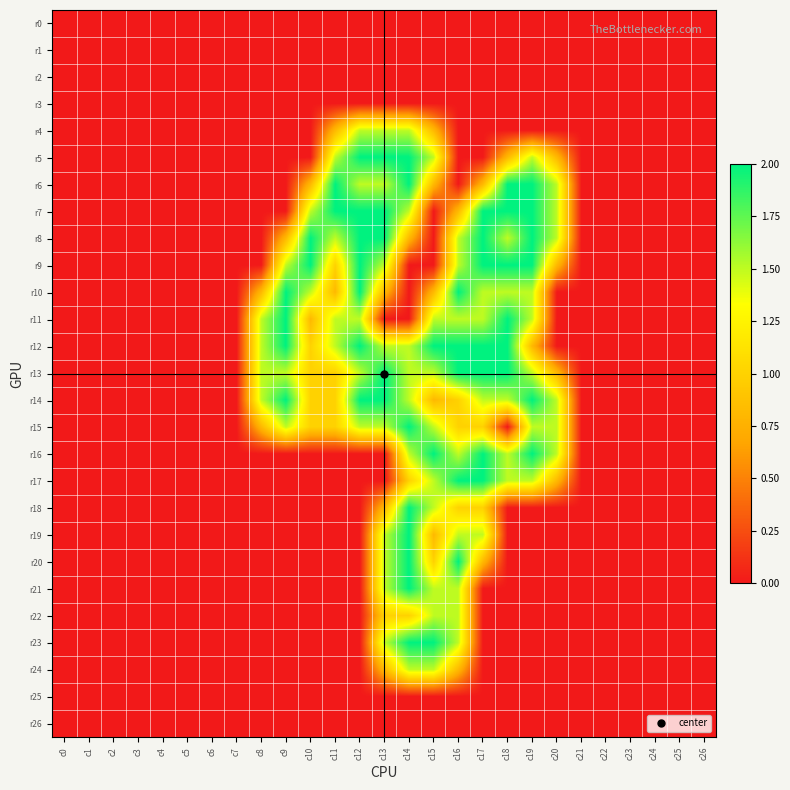

Which series has the largest total across all categories?

r12